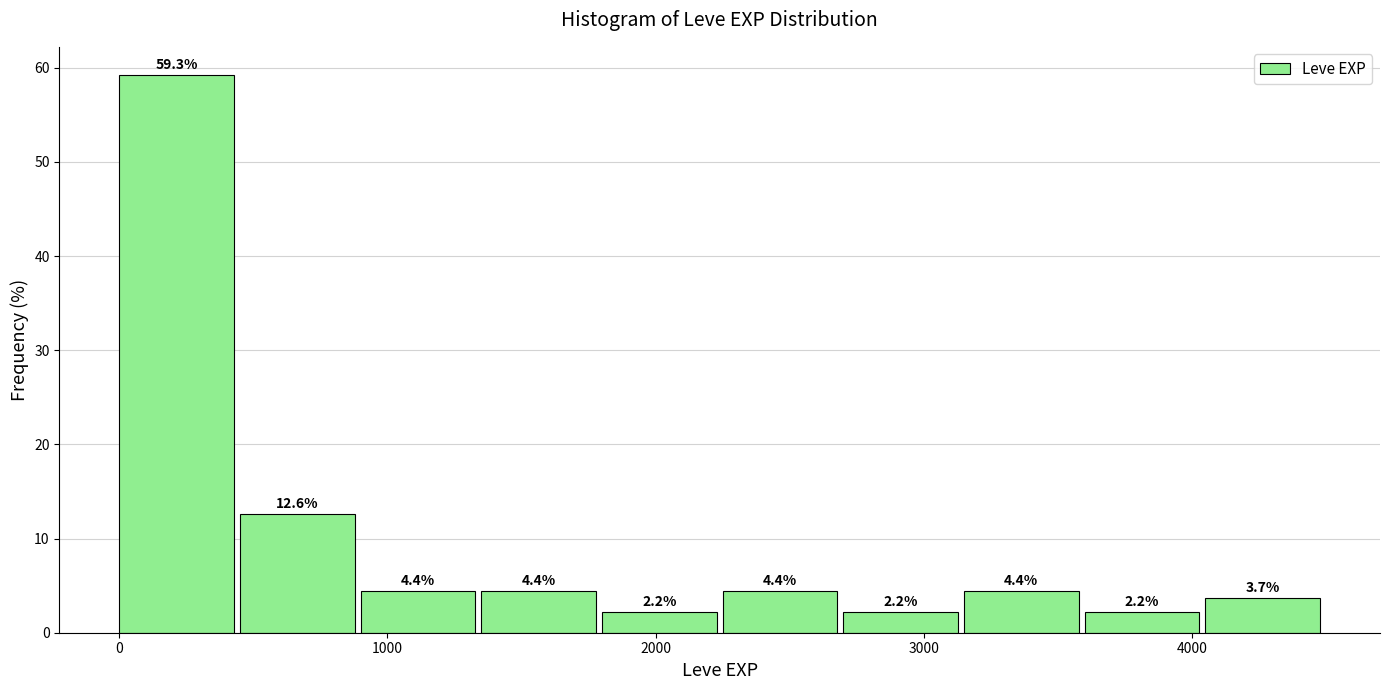

Reading left to right, list every bar in this chart as the range it spans on the x-axis followed by its height. The bar edges are not printed on the chart, so give them approximately, as read against the axis.

0 to 500: 59.3
500 to 900: 12.6
900 to 1400: 4.4
1400 to 1800: 4.4
1800 to 2300: 2.2
2300 to 2700: 4.4
2700 to 3200: 2.2
3200 to 3600: 4.4
3600 to 4100: 2.2
4100 to 4500: 3.7